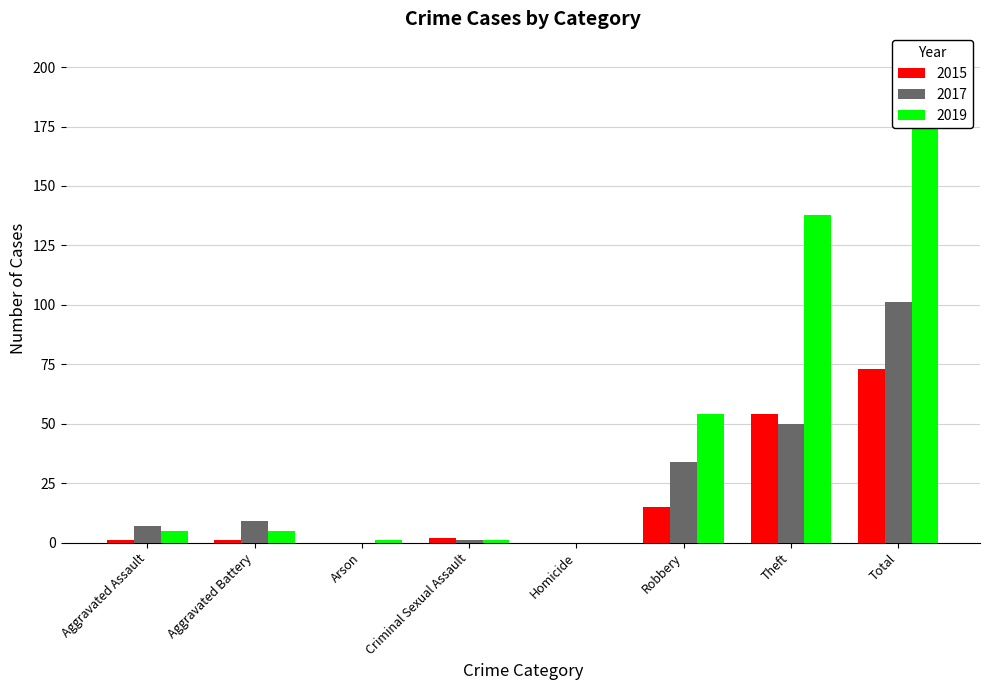

Where does the 2017 series first go above 9?

Robbery